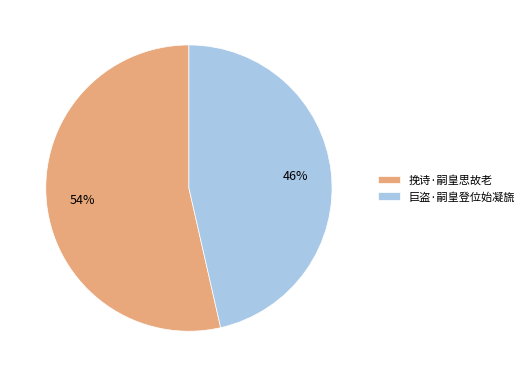

True or false: 巨盗·嗣皇登位始凝旒 accounts for 39% of the total.

False